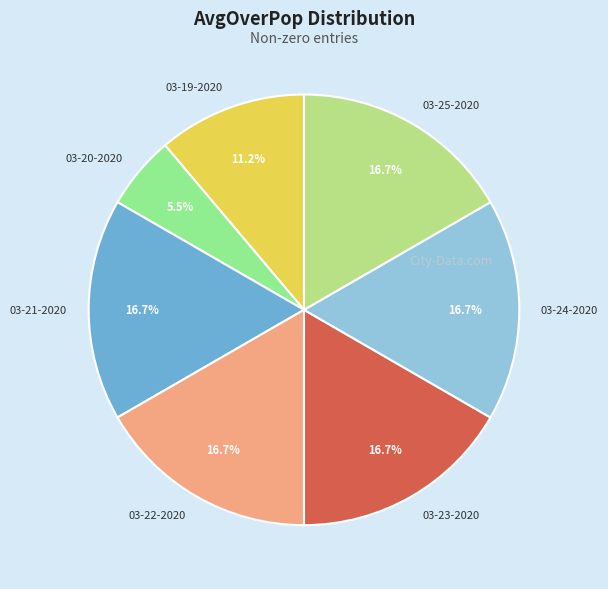

How much of the chart is everything except 03-19-2020?

88.8%